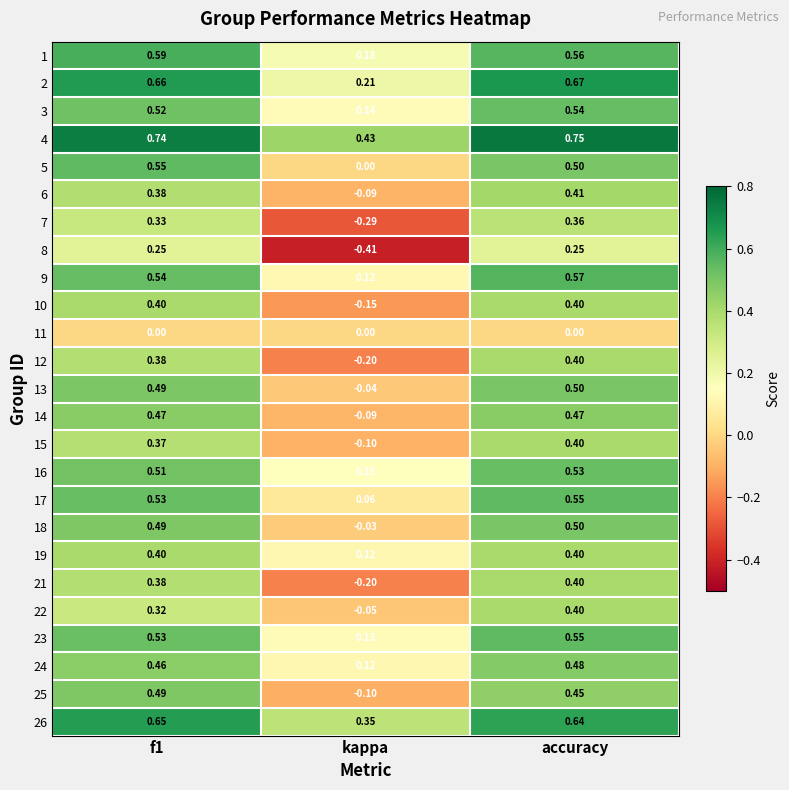

At which label is 2 closest to 0?

kappa